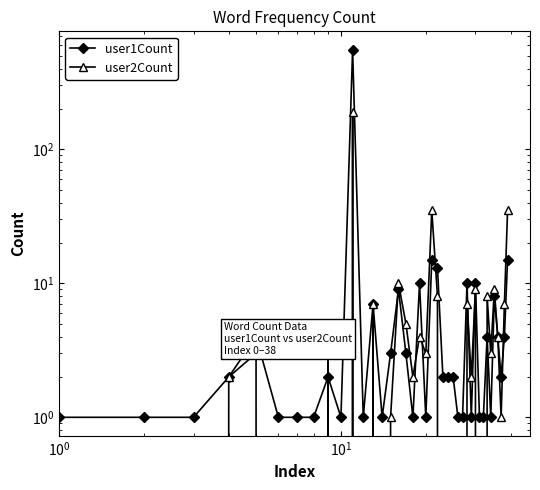

What is the value of the user1Count point at the 15th from the left?

3